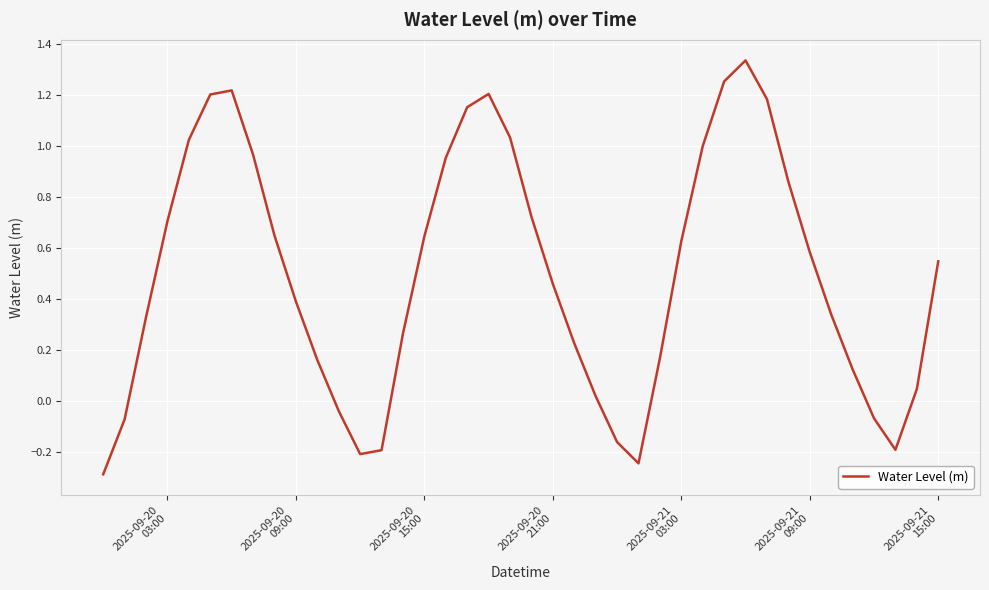

What is the sum of all values?

19.9